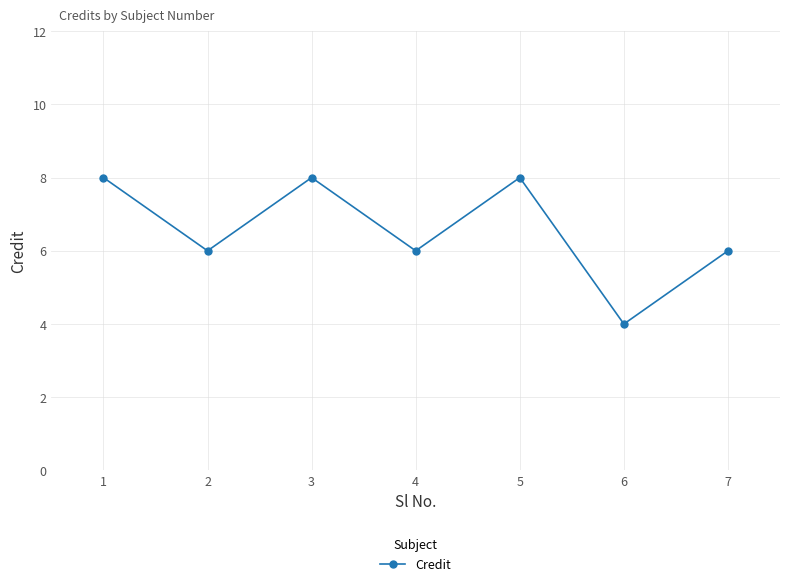

How many interior local valleys (lower than both neighbors) does the data have?

3